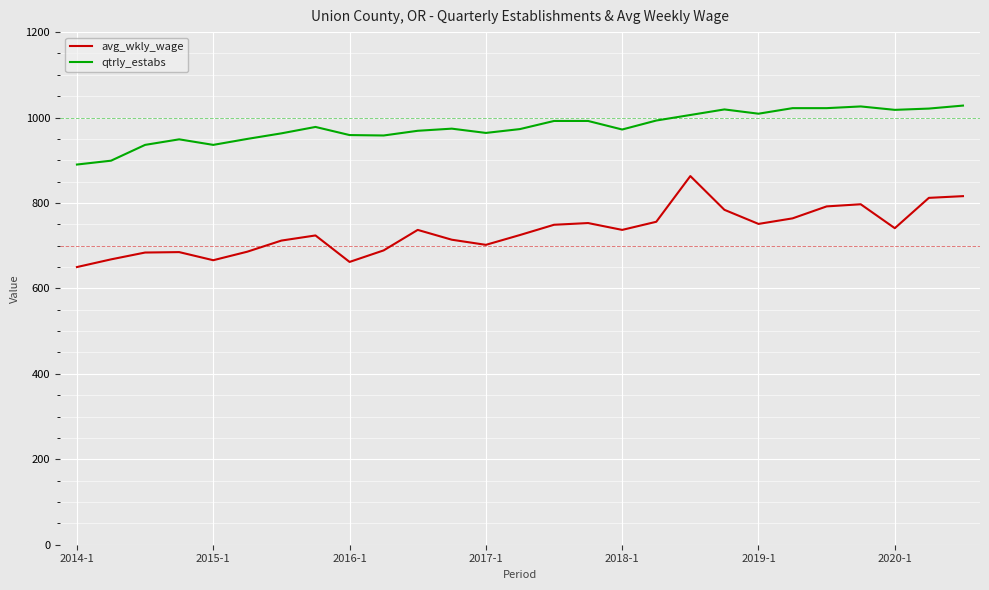

Which series has the largest total across all categories?

qtrly_estabs